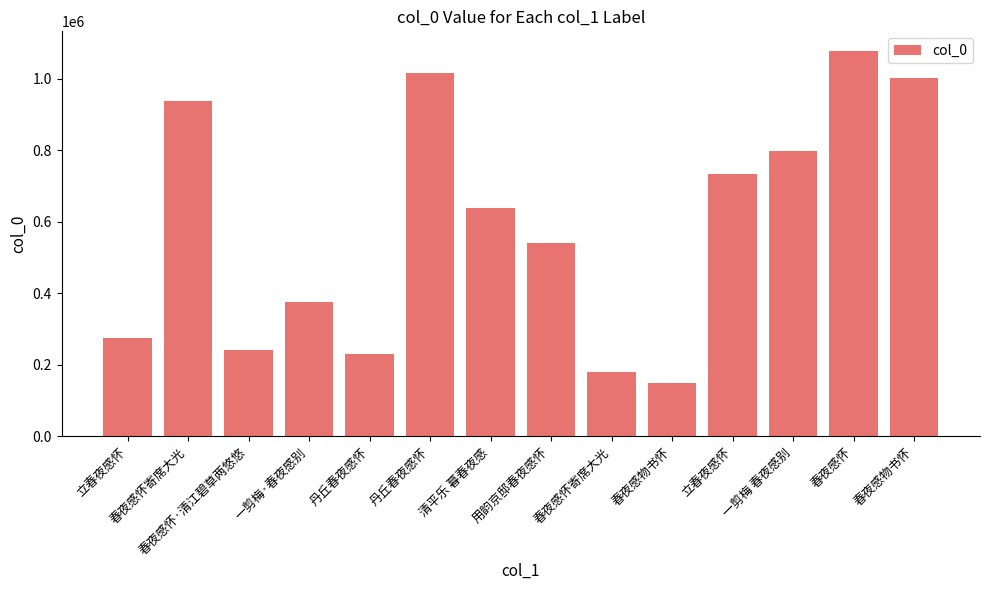

How many bars are there in total?

14